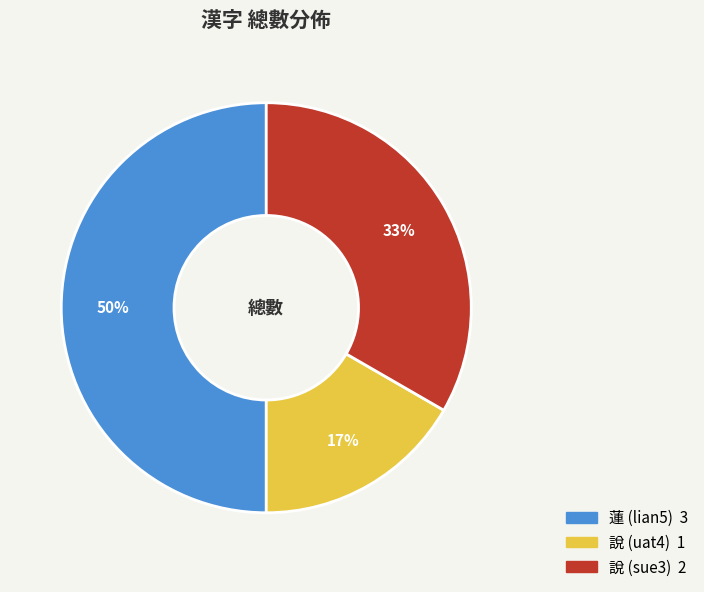

Is it true that 蓮 (lian5) is 41% of the pie?

False